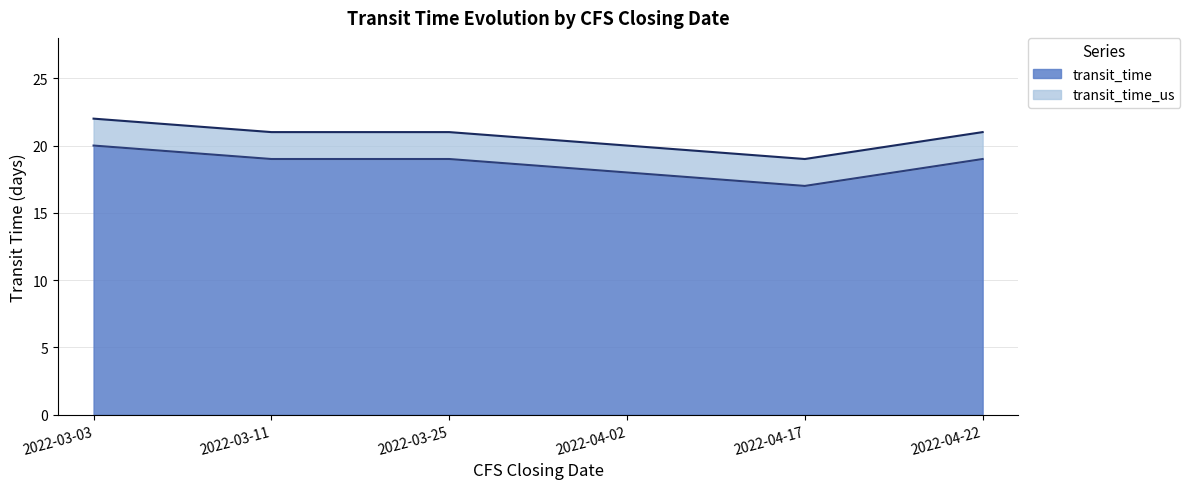

What is the lowest value of the transit_time_us series?

19